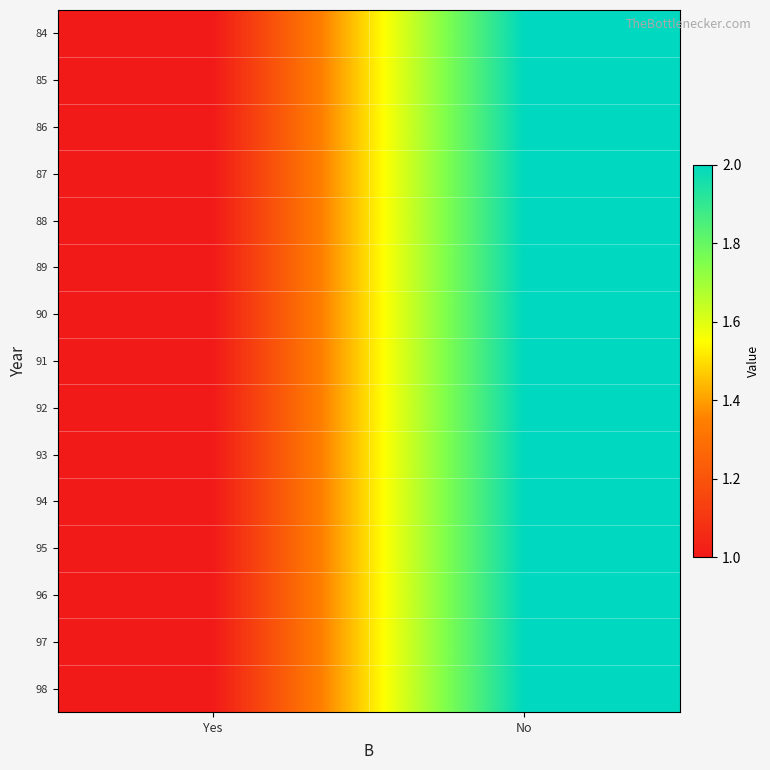

Which label corresponds to the smallest value in the chart?

Yes